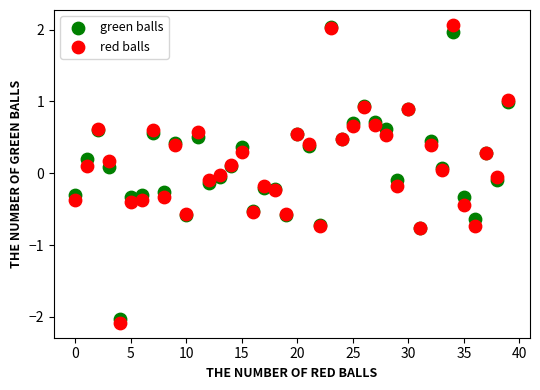

Which series contains the lowest Y value?

red balls